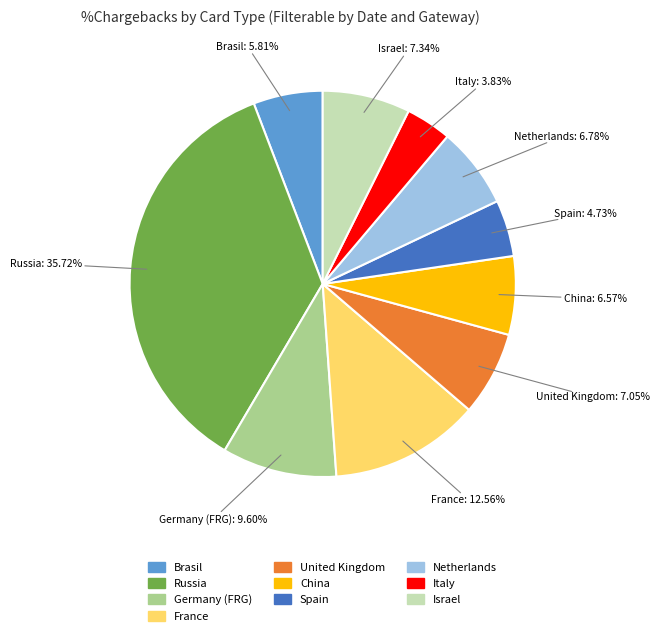

What is the smallest slice in the pie chart?

Italy